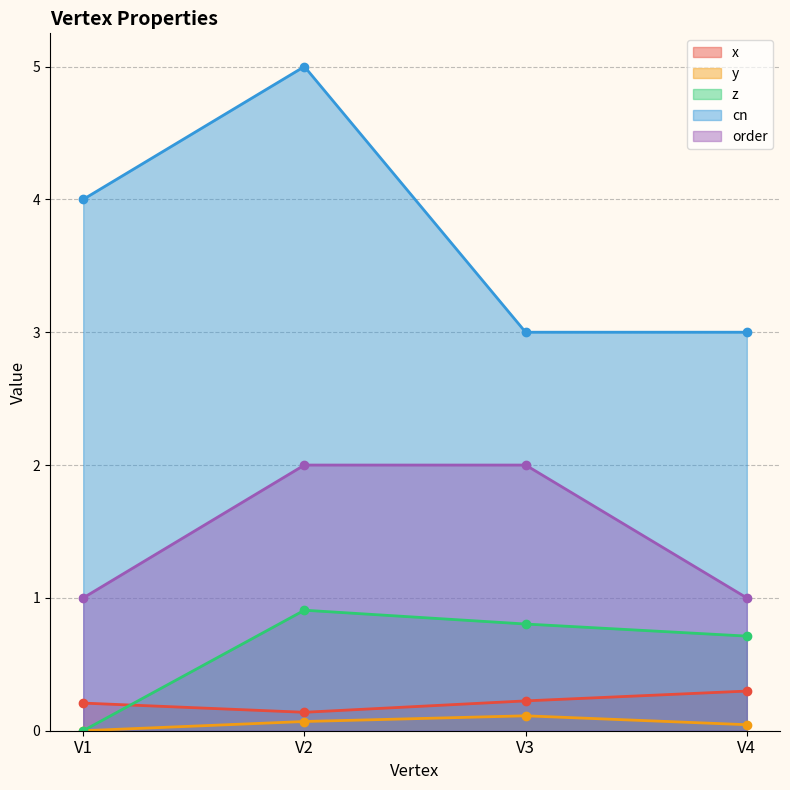

Which series has the largest total across all categories?

cn